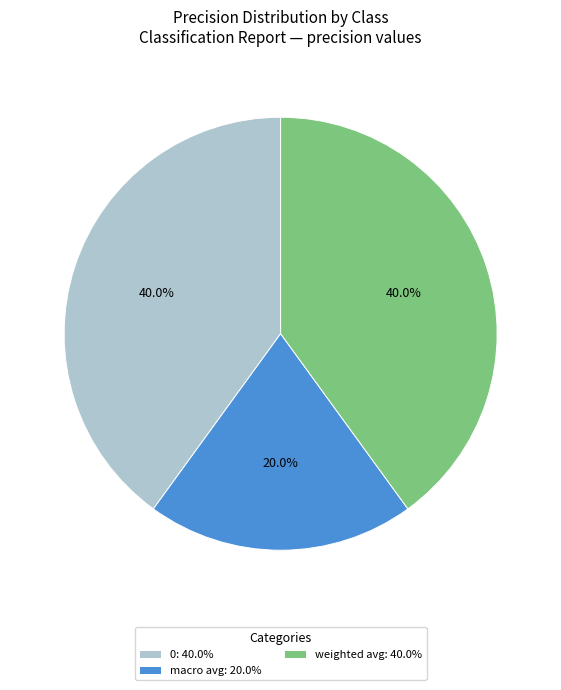

How many segments does this pie chart have?

3